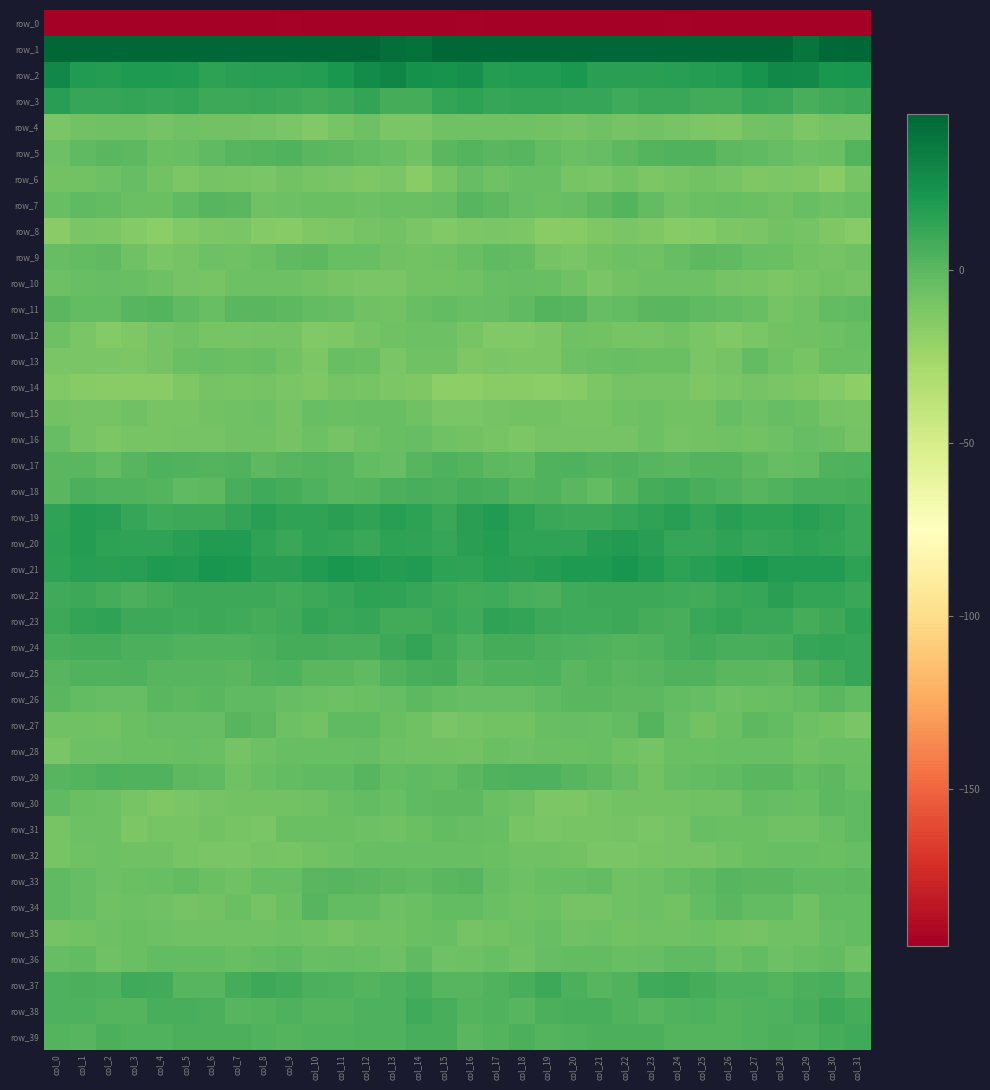

Rank the series by their maximum value, from lowest to highest.

row_0, row_14, row_8, row_4, row_12, row_28, row_32, row_15, row_16, row_10, row_6, row_13, row_35, row_31, row_36, row_30, row_9, row_26, row_34, row_33, row_27, row_11, row_7, row_5, row_29, row_17, row_39, row_18, row_38, row_37, row_25, row_24, row_23, row_22, row_3, row_19, row_20, row_21, row_2, row_1